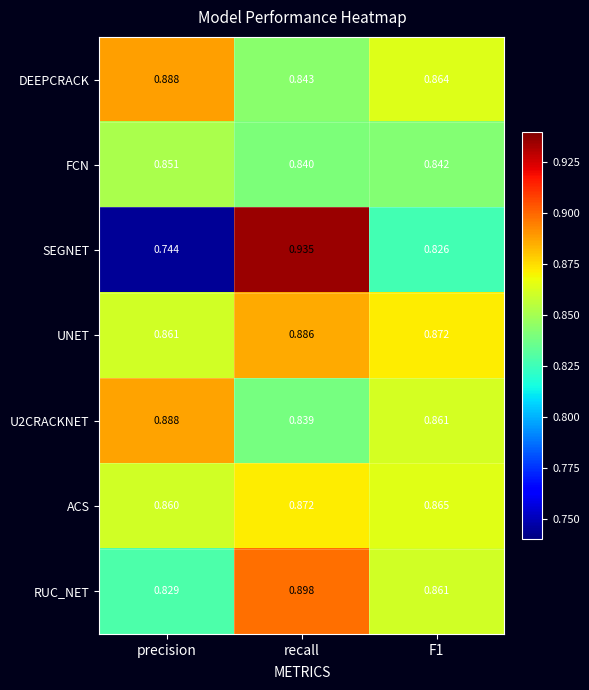

Which series has the largest total across all categories?

UNET